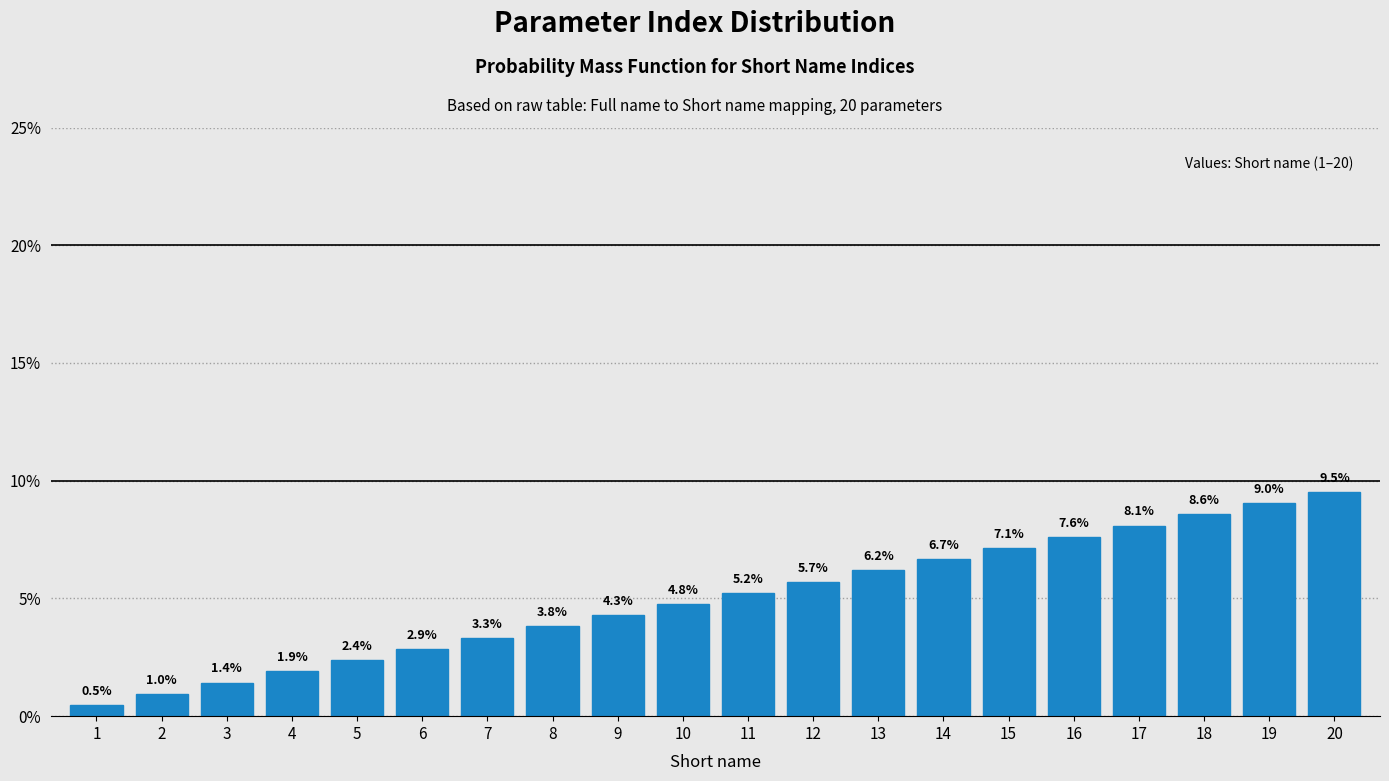

Reading left to right, extract all data points from this chart.

1=0.5	2=1.0	3=1.4	4=1.9	5=2.4	6=2.9	7=3.3	8=3.8	9=4.3	10=4.8	11=5.2	12=5.7	13=6.2	14=6.7	15=7.1	16=7.6	17=8.1	18=8.6	19=9.0	20=9.5